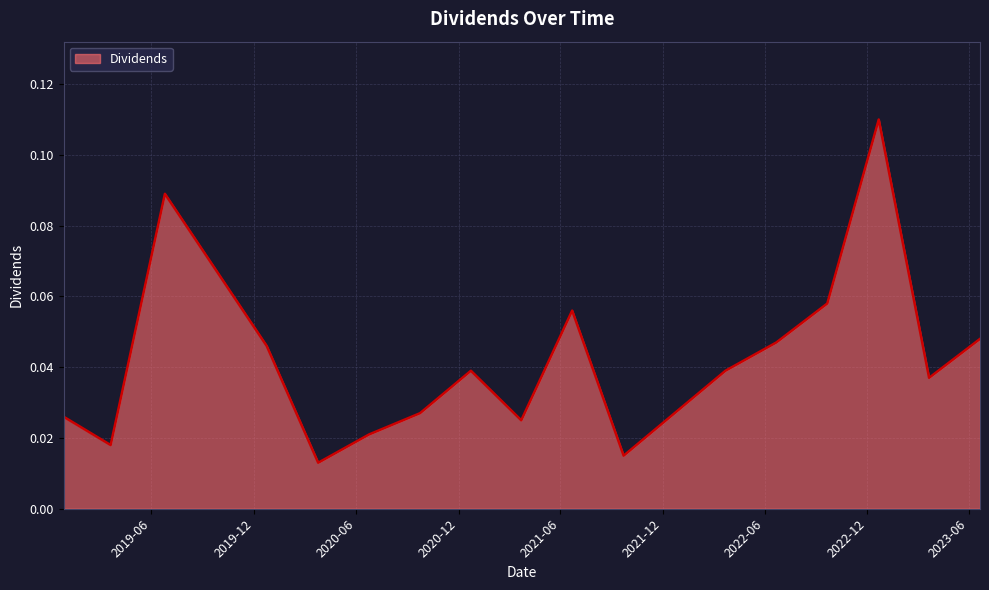

How many lines are shown in the chart?

1